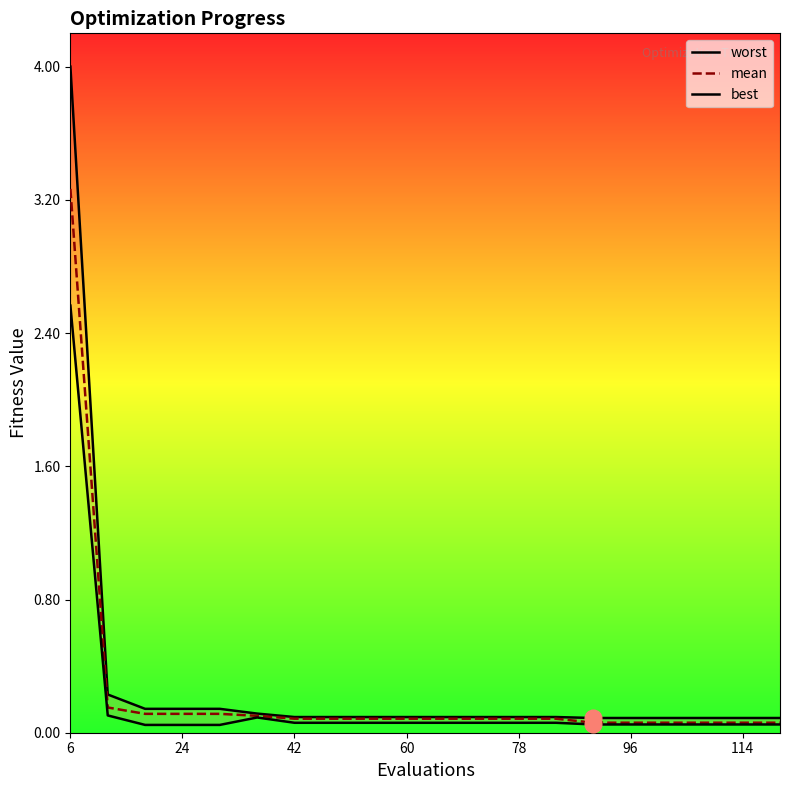

True or false: mean has more than 2 interior local peaks.

False